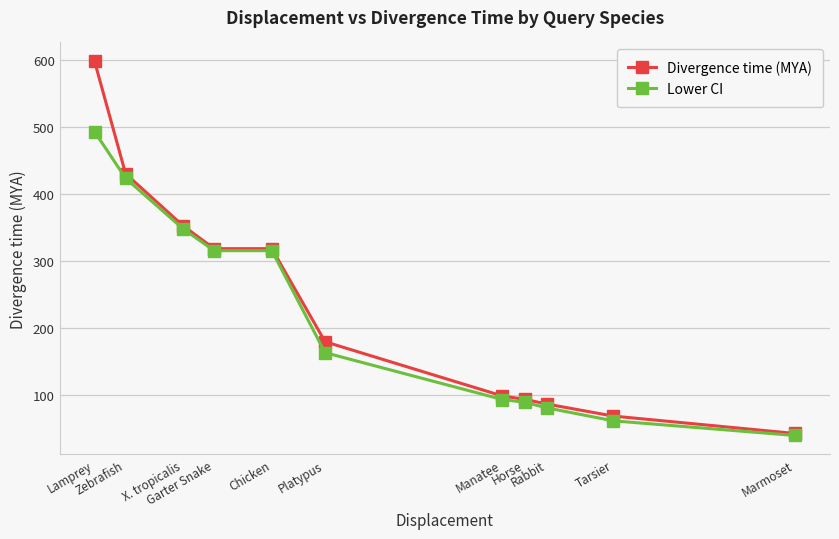

What is the highest value of the Divergence time (MYA) series?

599.0